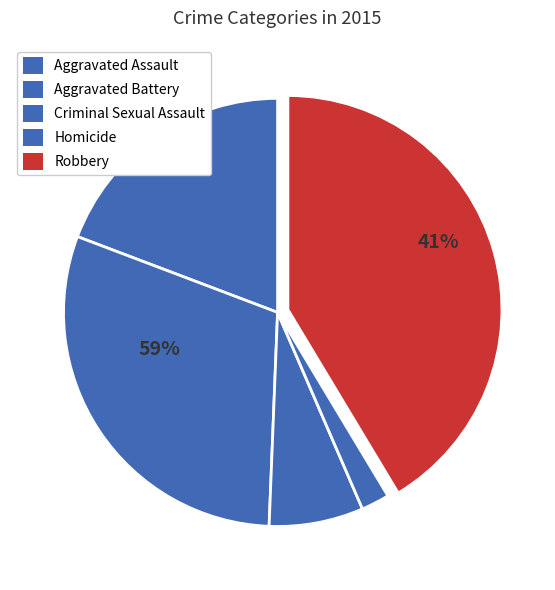

How many segments does this pie chart have?

5